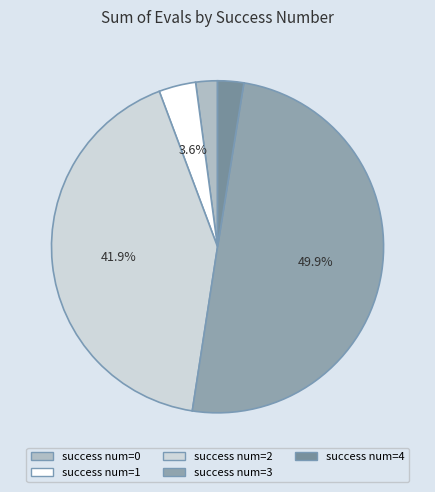

How many segments does this pie chart have?

5